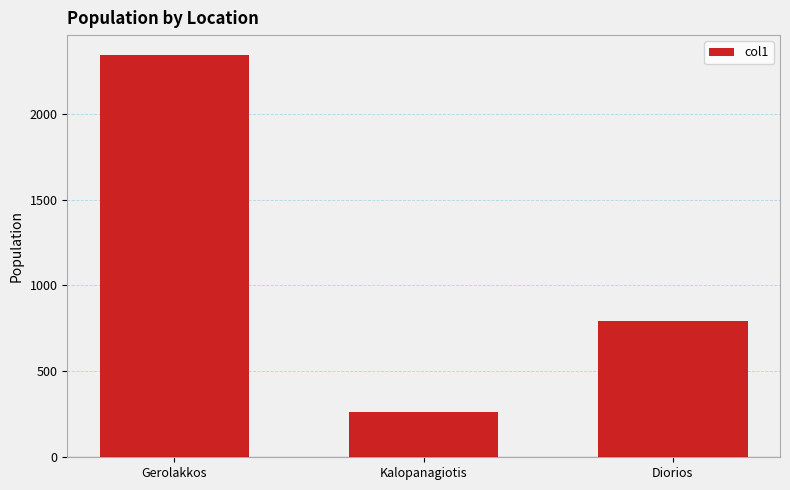

The chart shows a value of 151 at Kalopanagiotis. True or false?

False